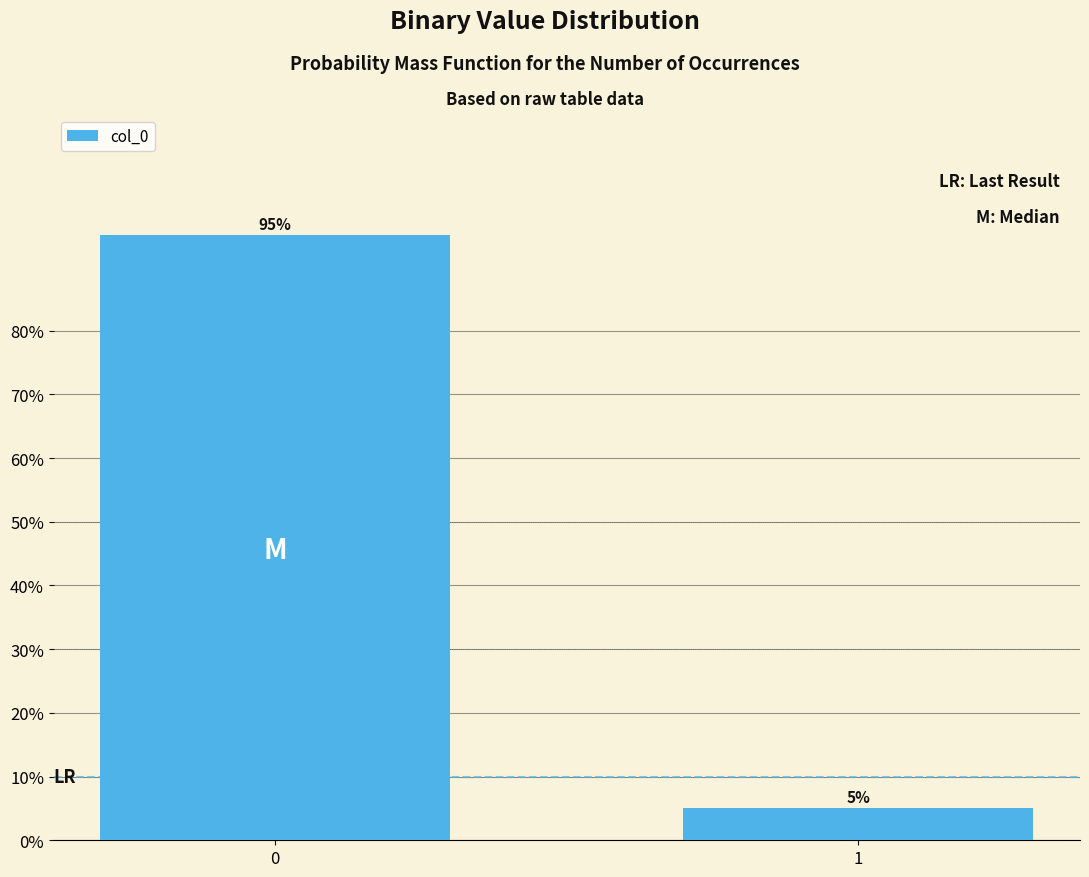

Reading left to right, what are all the values shown in this chart?

0=95	1=5